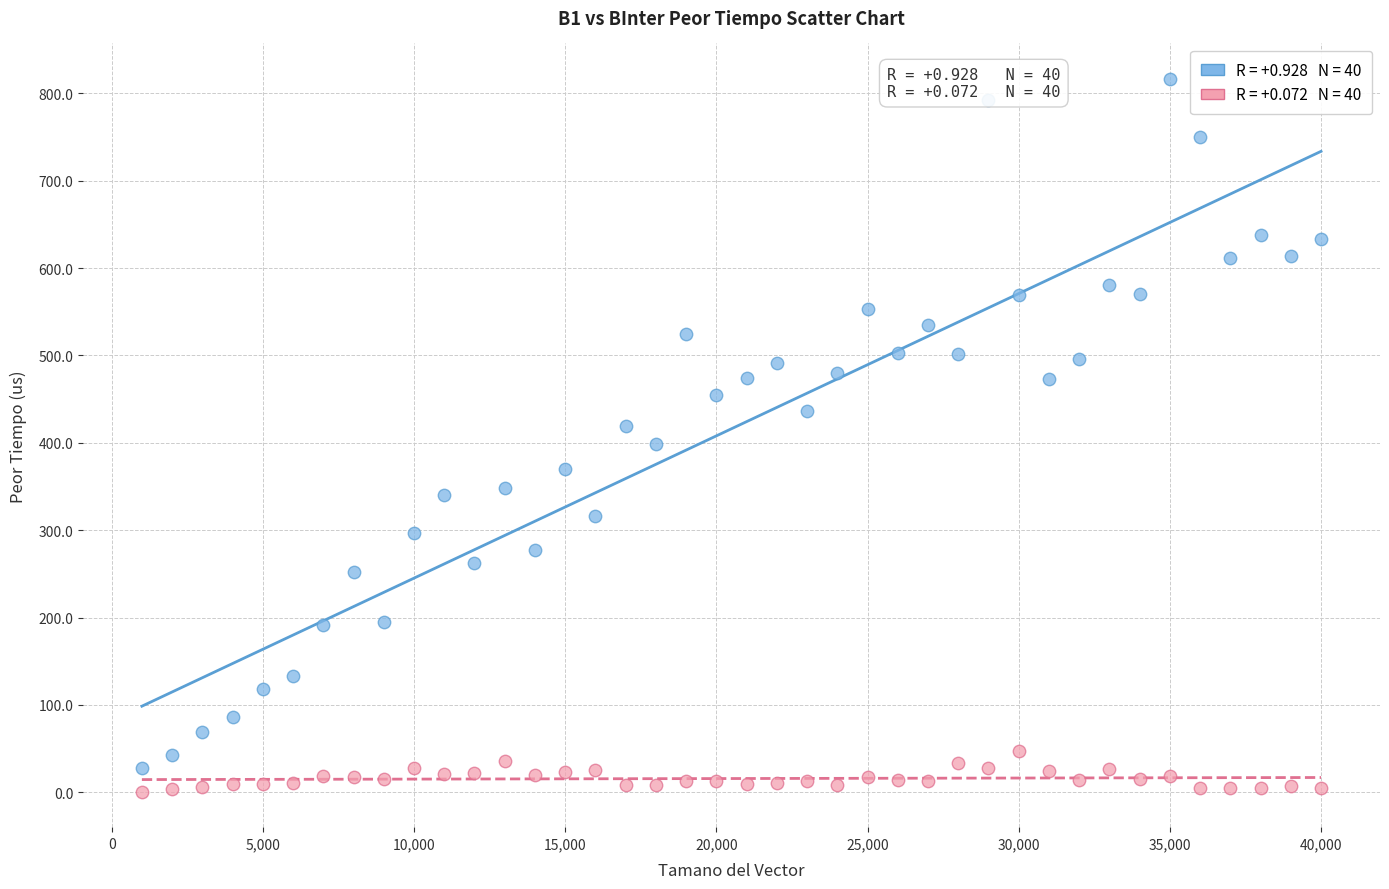

Across all data points, what is the range of Y values (max minus min)?

815.5